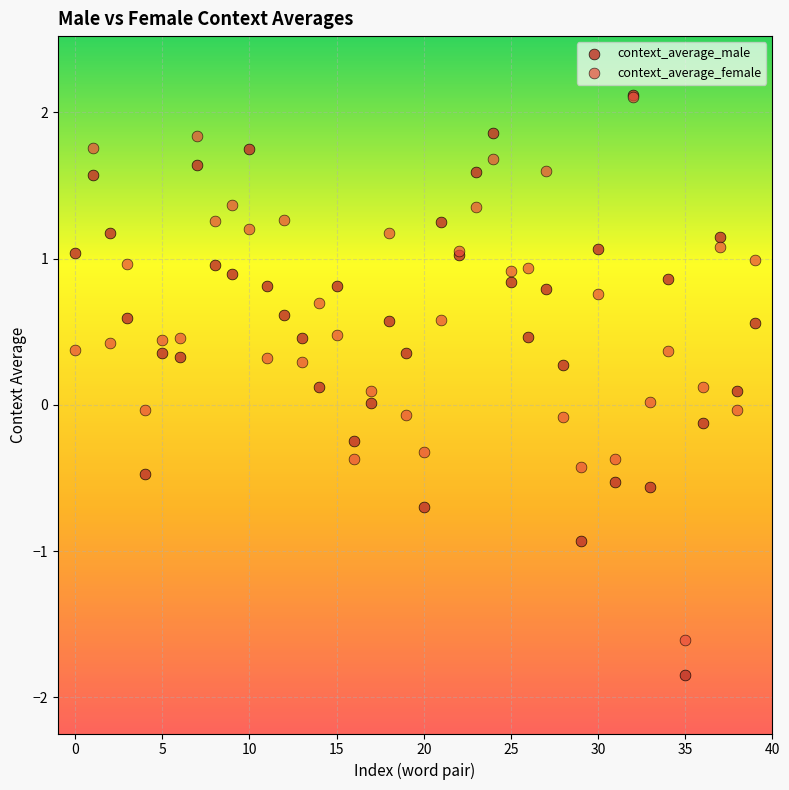

What are all the series names shown in the legend?

context_average_male, context_average_female